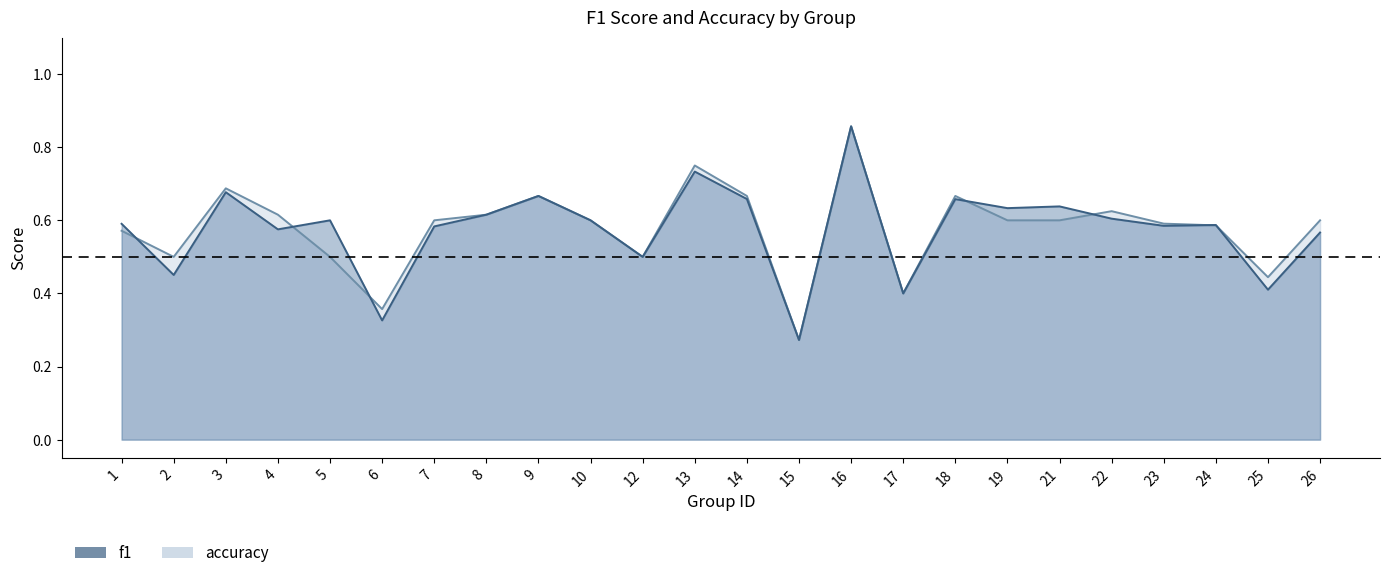

Is it true that accuracy equals 0.7 at 9?

True